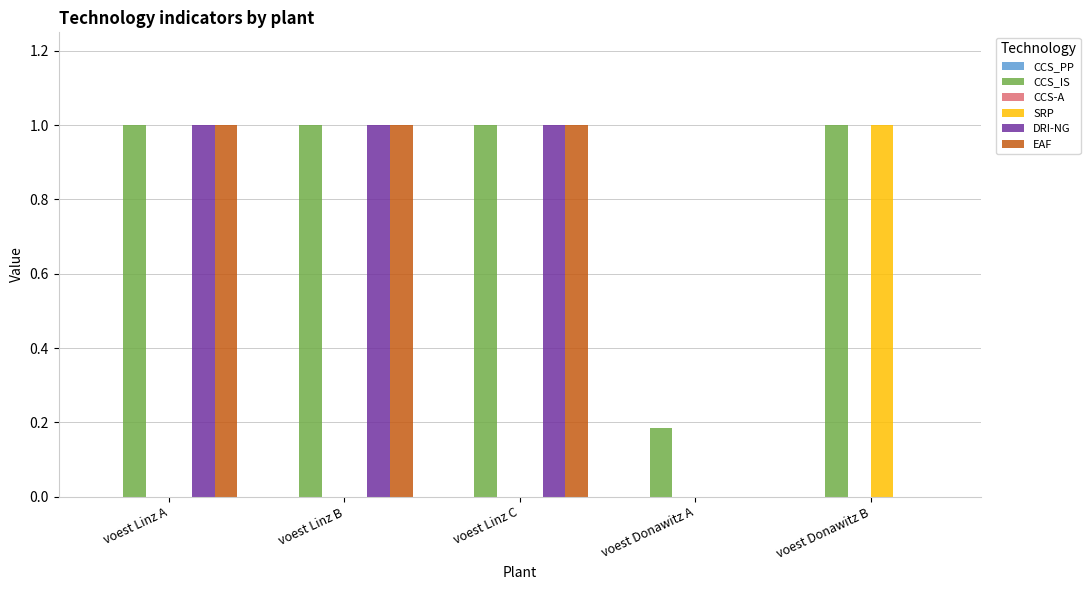

What is the total value across all series at voest Linz A?

3.0